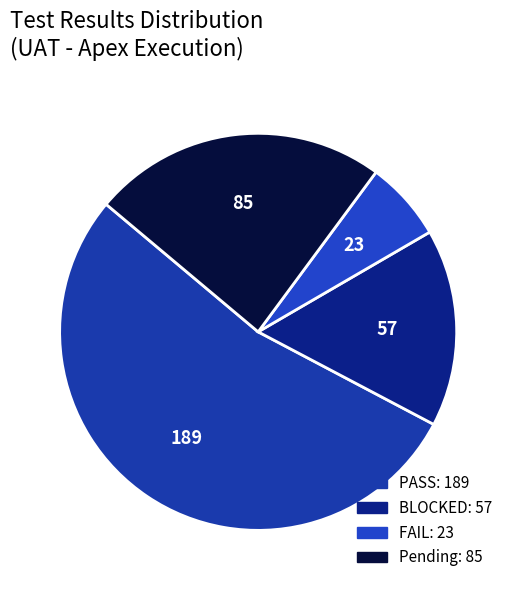

Is it true that PASS is 43% of the pie?

False